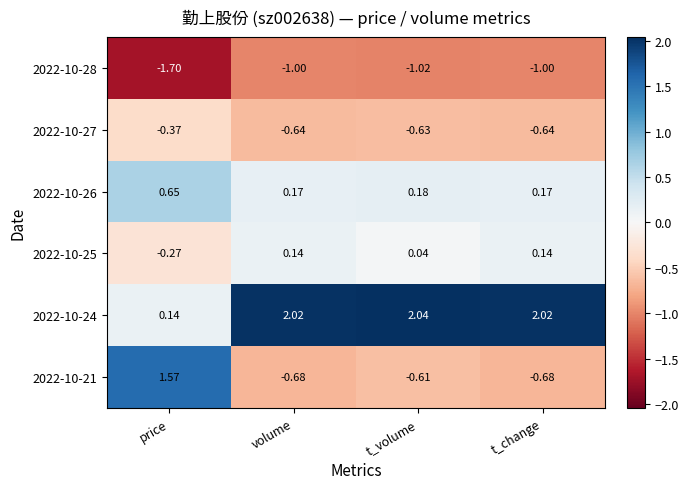

Where is 2022-10-24 nearest to the value 1?

price